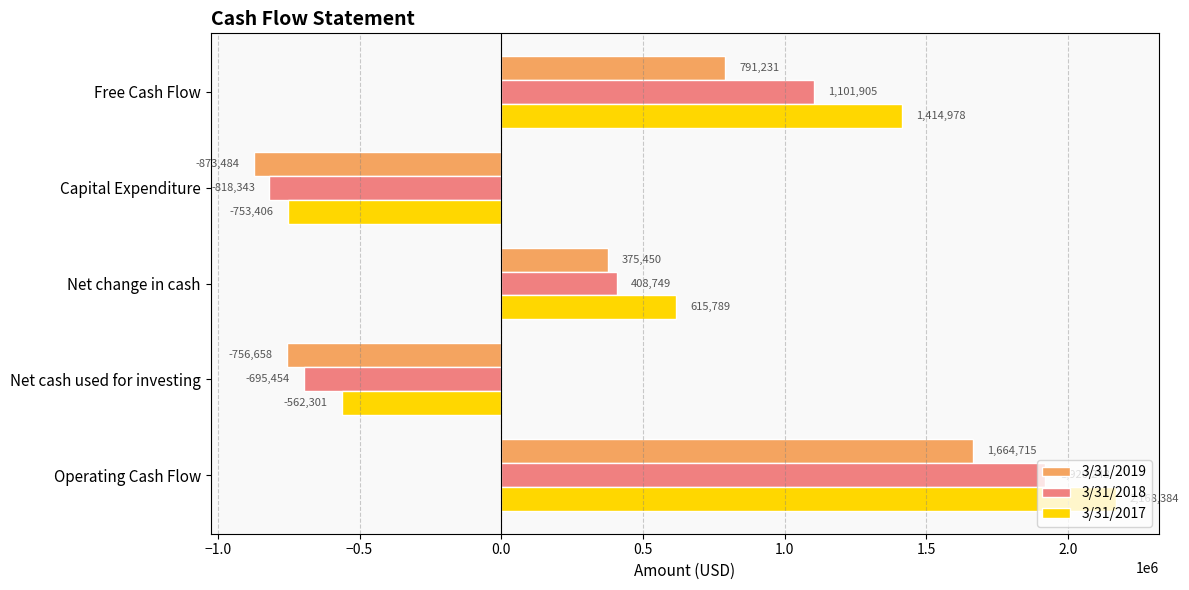

What is the average value of the 3/31/2017 series?

576689